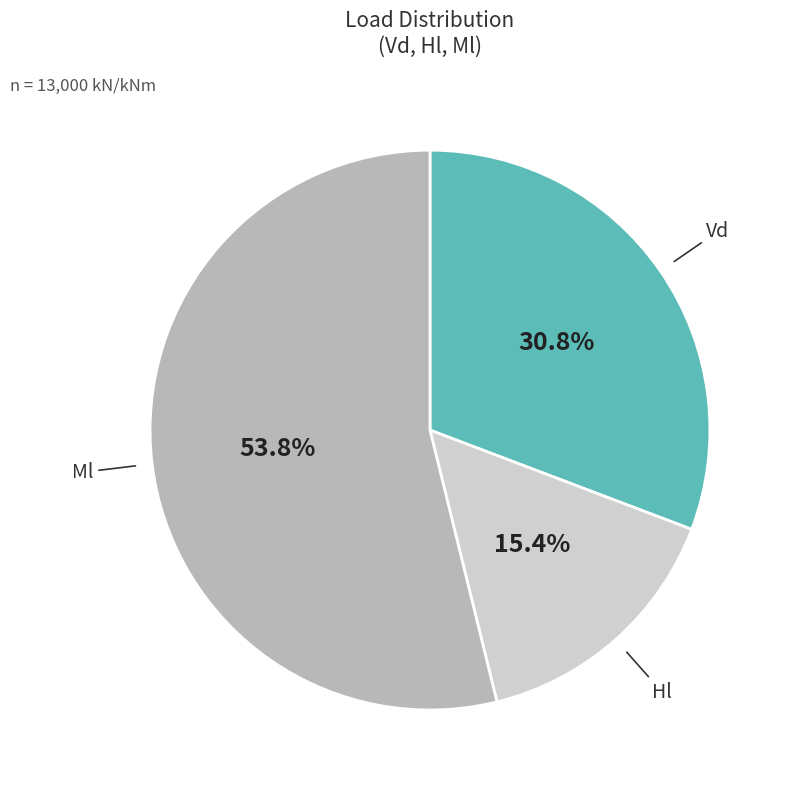

Which category has the smallest portion of the pie?

Hl